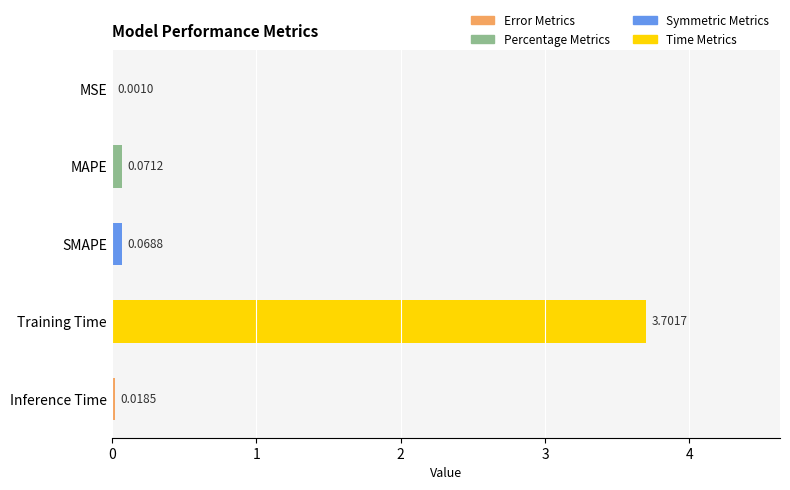

What is the change in value from MAPE to Training Time?

+3.6